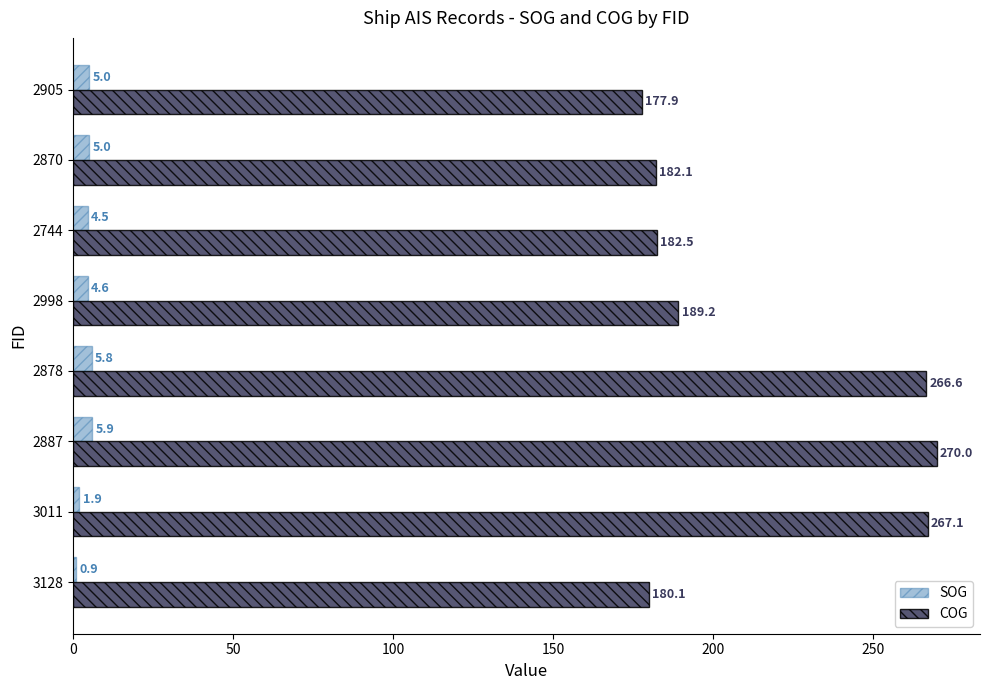

What is the difference between the maximum and minimum values in the COG series?

92.1